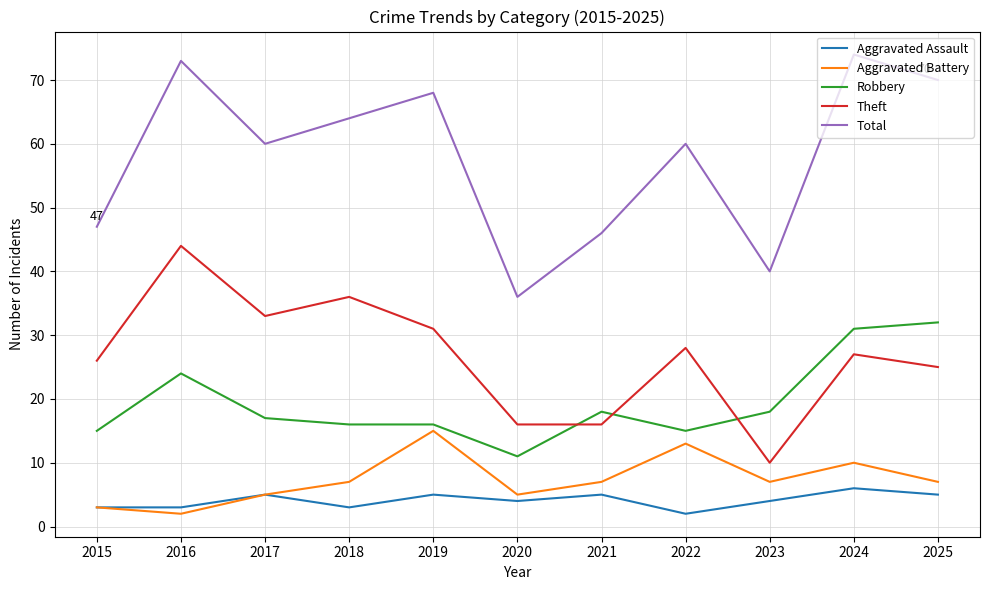

True or false: Aggravated Battery and Robbery cross at least once.

False